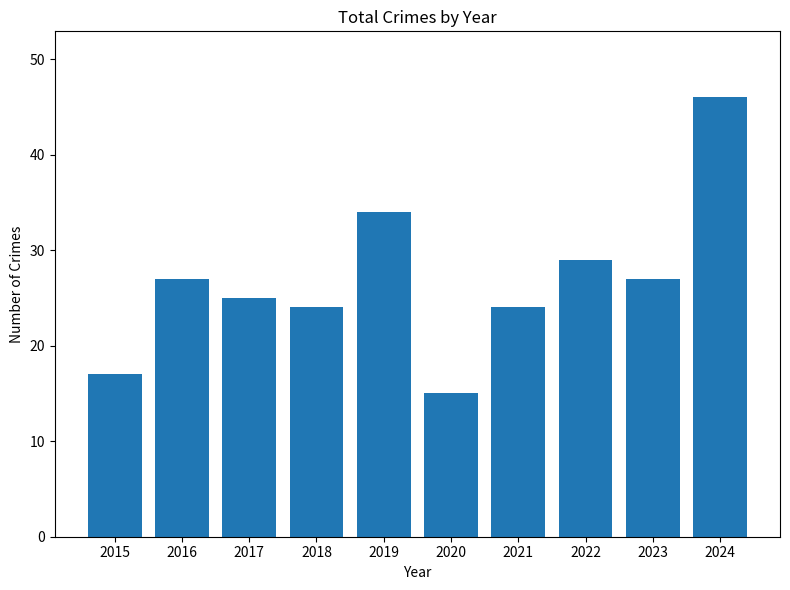

What is the ratio of the value at 2019 to the value at 2020?

2.3